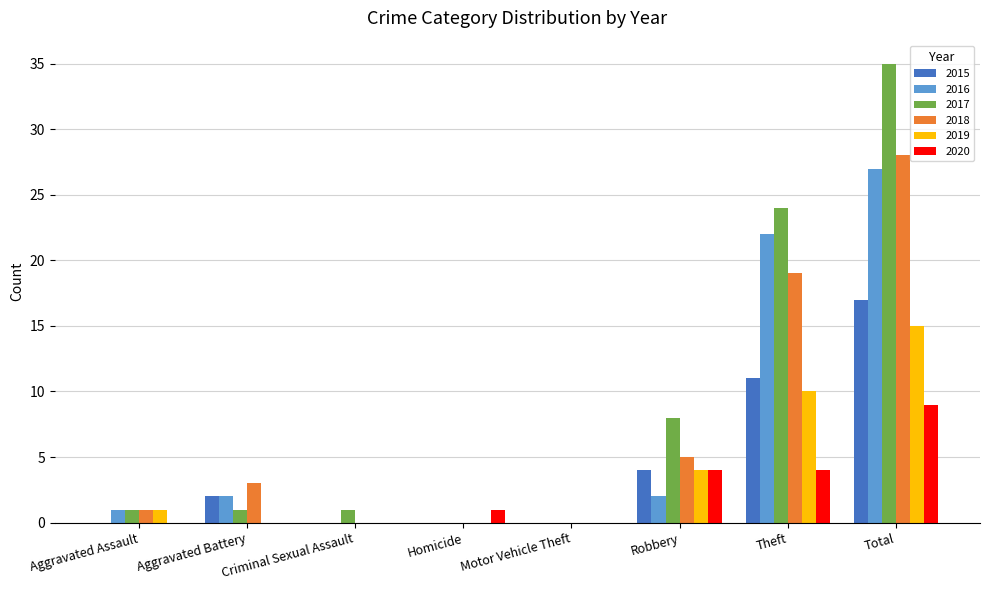

At which label is 2015 closest to 8?

Theft